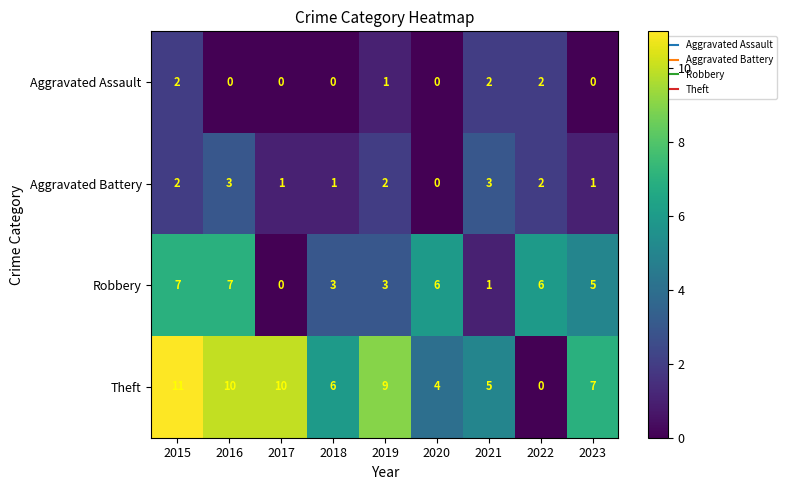

At which category is the sum across all series the highest?

2015